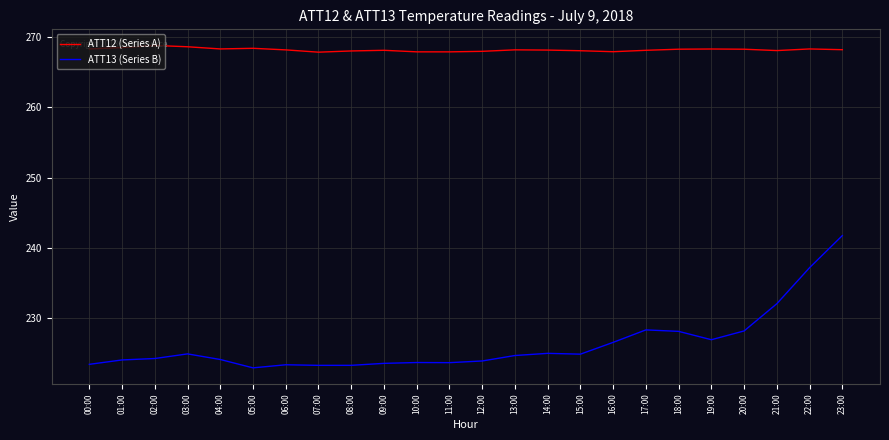

Rank the series at 15:00 from lowest to highest value.

ATT13 (Series B), ATT12 (Series A)